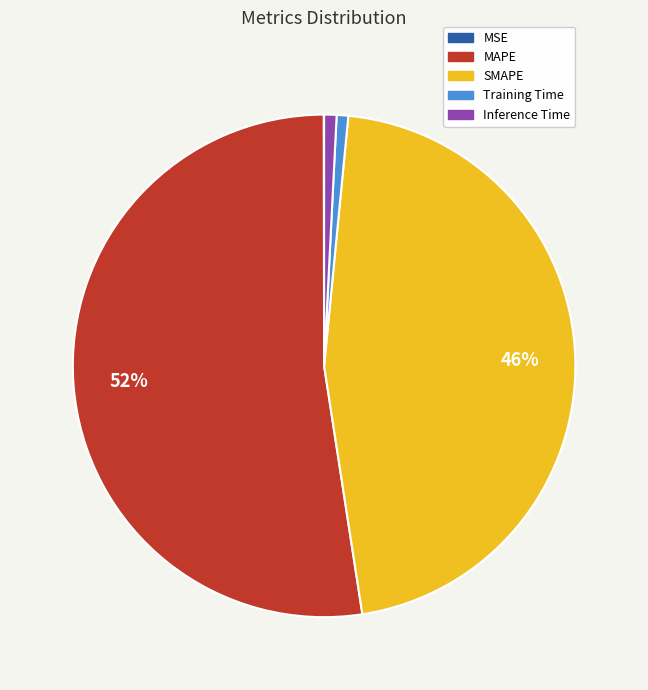

Is it true that SMAPE is 55% of the pie?

False